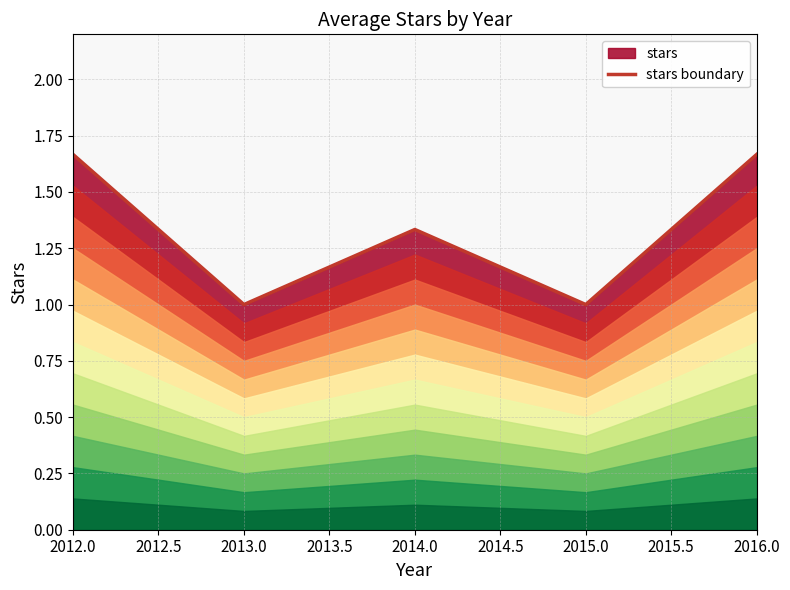

How many lines are shown in the chart?

1